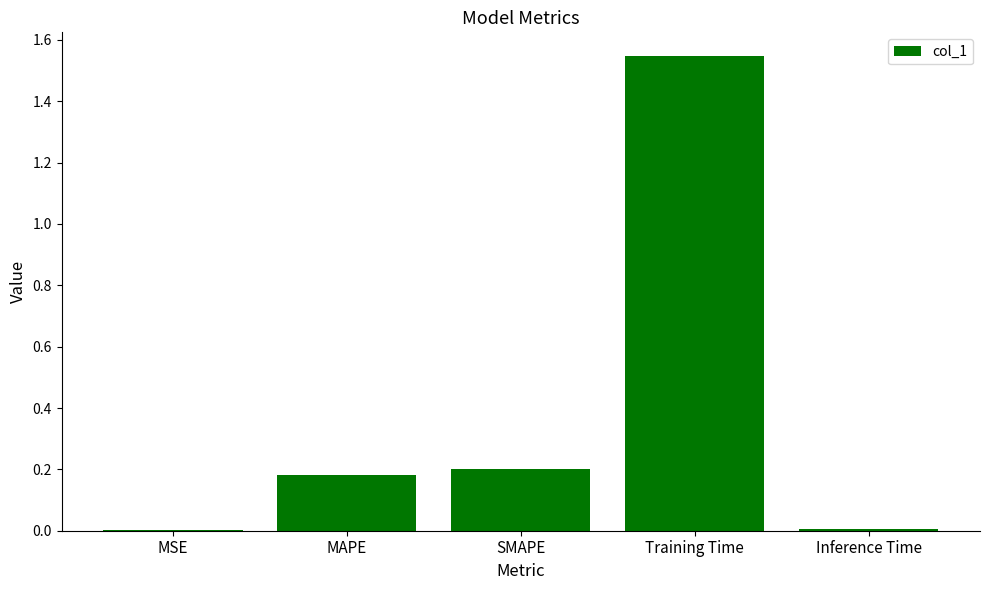

Between MAPE and Inference Time, which is larger?

MAPE